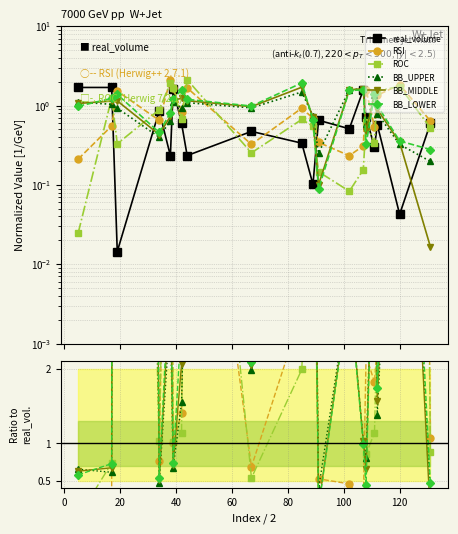

The value of real_volume at 60 is 0.4. True or false?

False